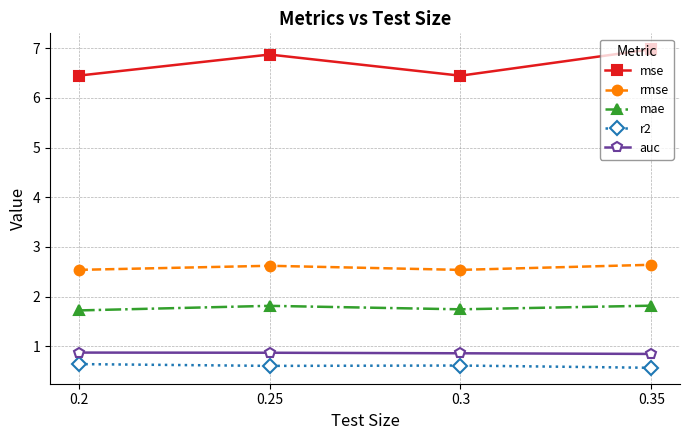

What is the greatest value displayed?

7.0